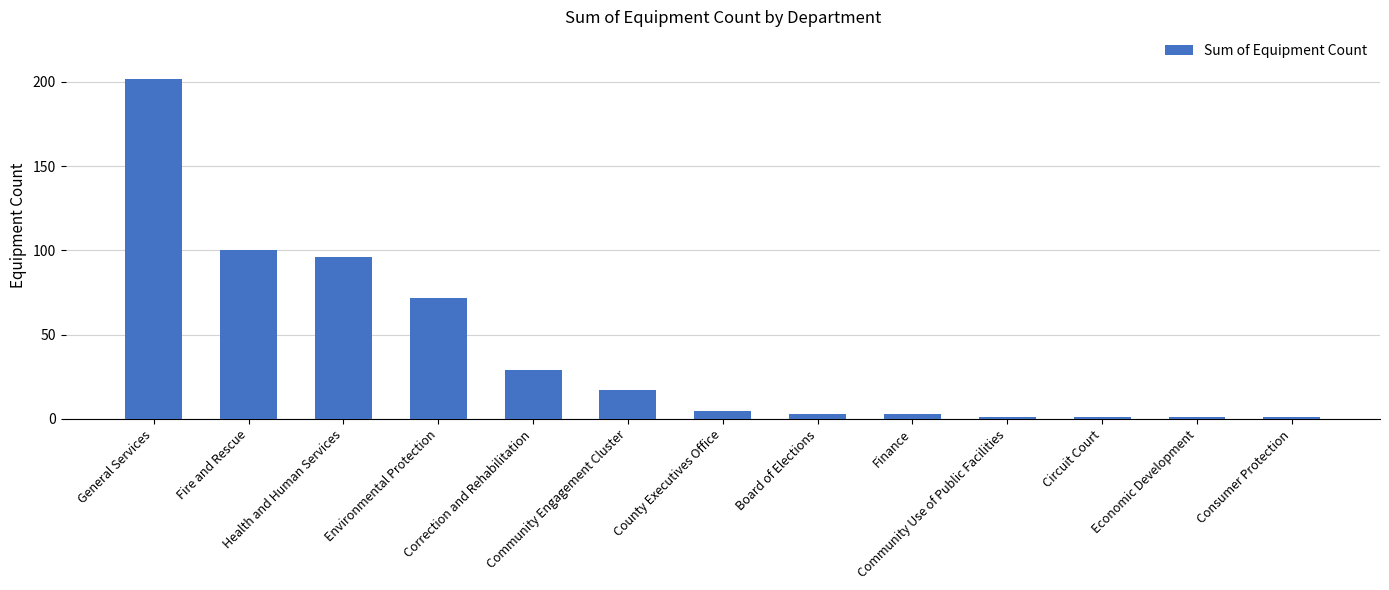

What is the difference between the maximum and second lowest values?

201